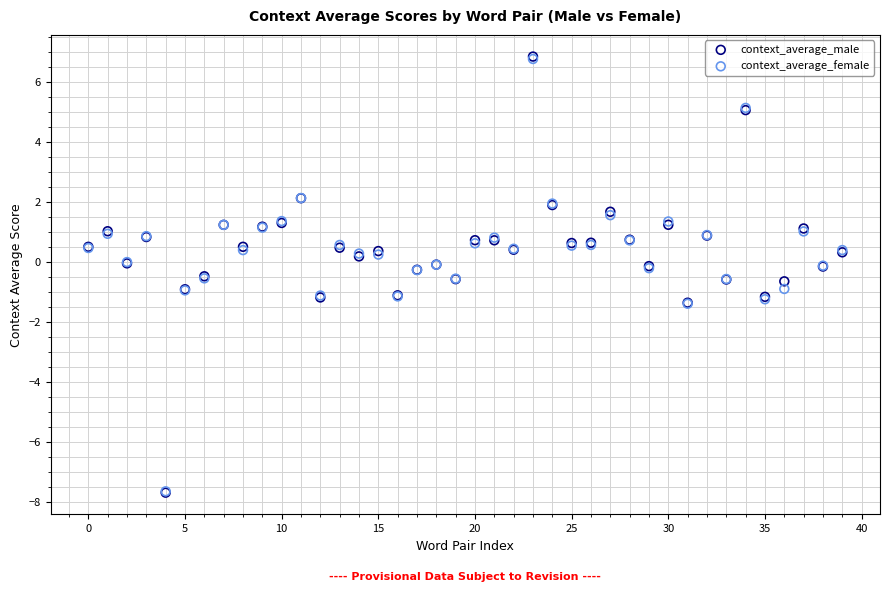

What are all the series names shown in the legend?

context_average_male, context_average_female